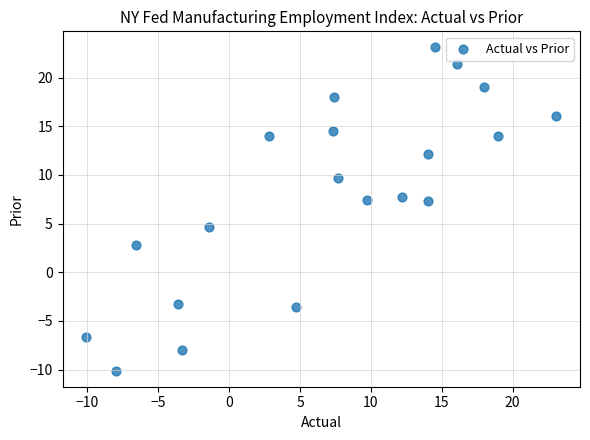

What is the range of X values (max minus min)?

33.2